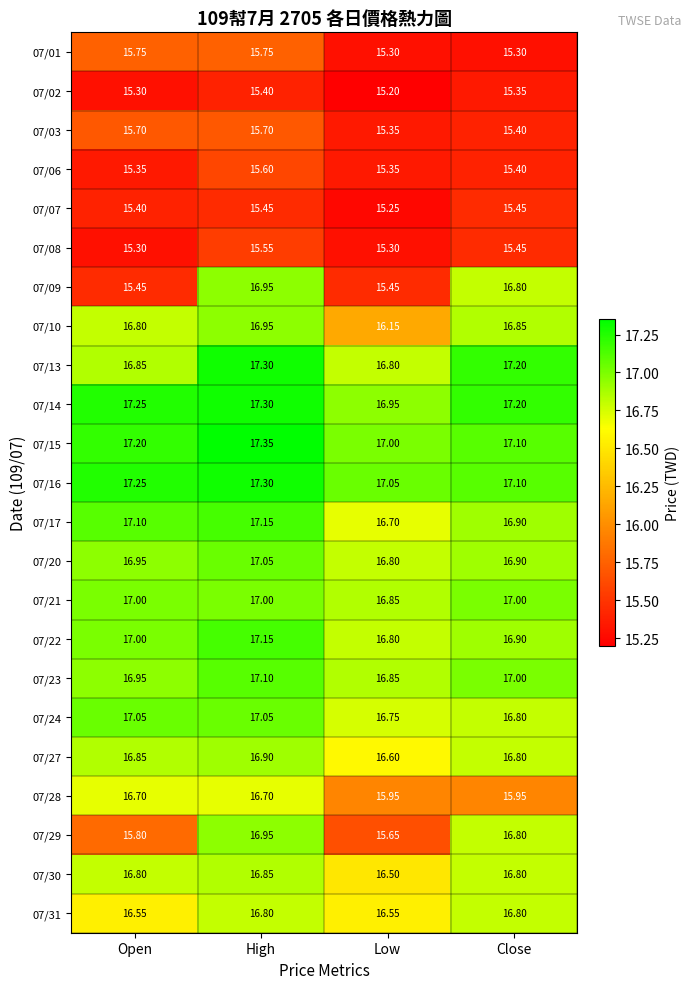

Which label corresponds to the smallest value in the chart?

Low